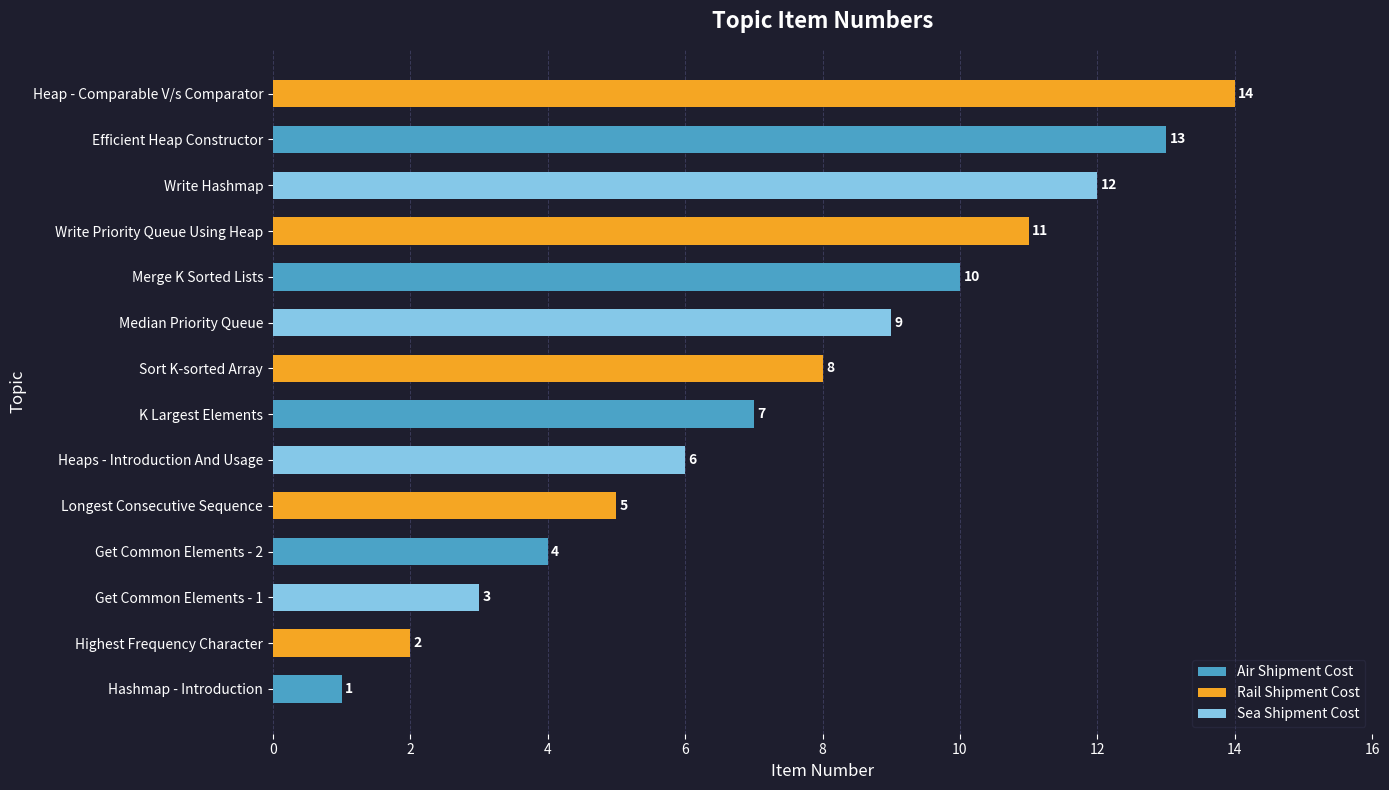

What is the change in value from Efficient Heap Constructor to Heap - Comparable V/s Comparator?

+1